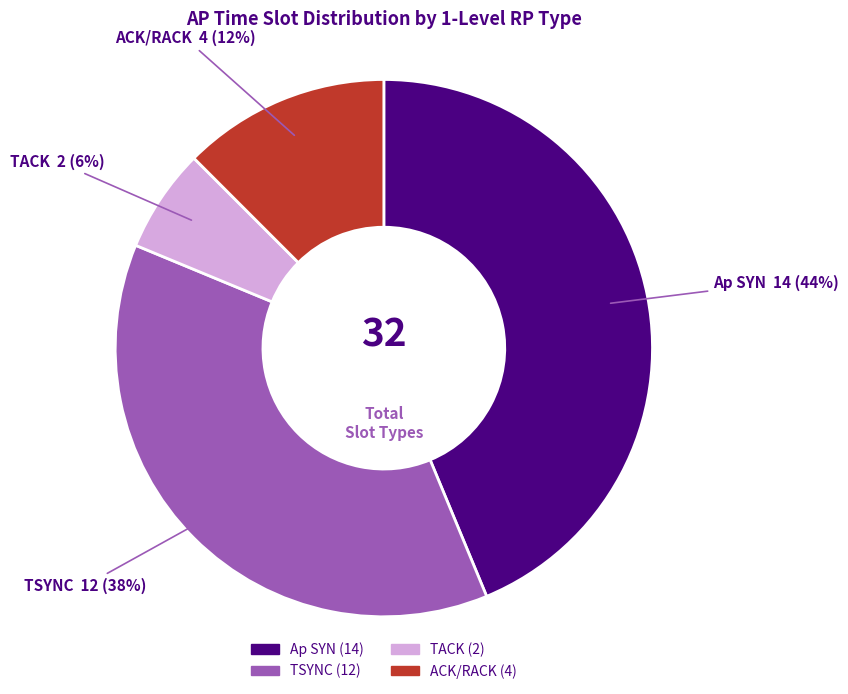

To the nearest percent, what portion does TACK represent?

6%